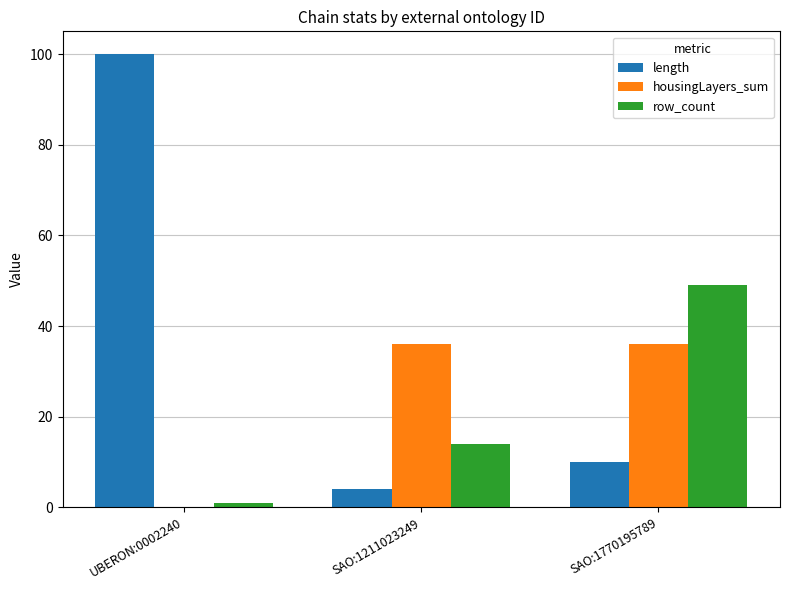

What value does the housingLayers_sum series have at SAO:1211023249, to the nearest 10?

40